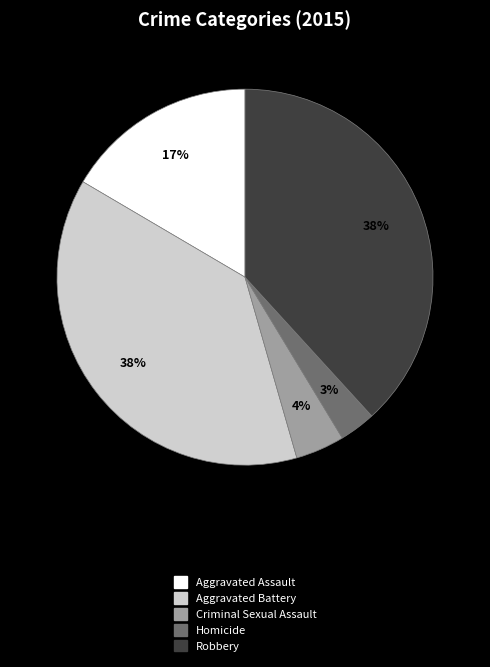

Does Robbery represent more than half of the total?

No